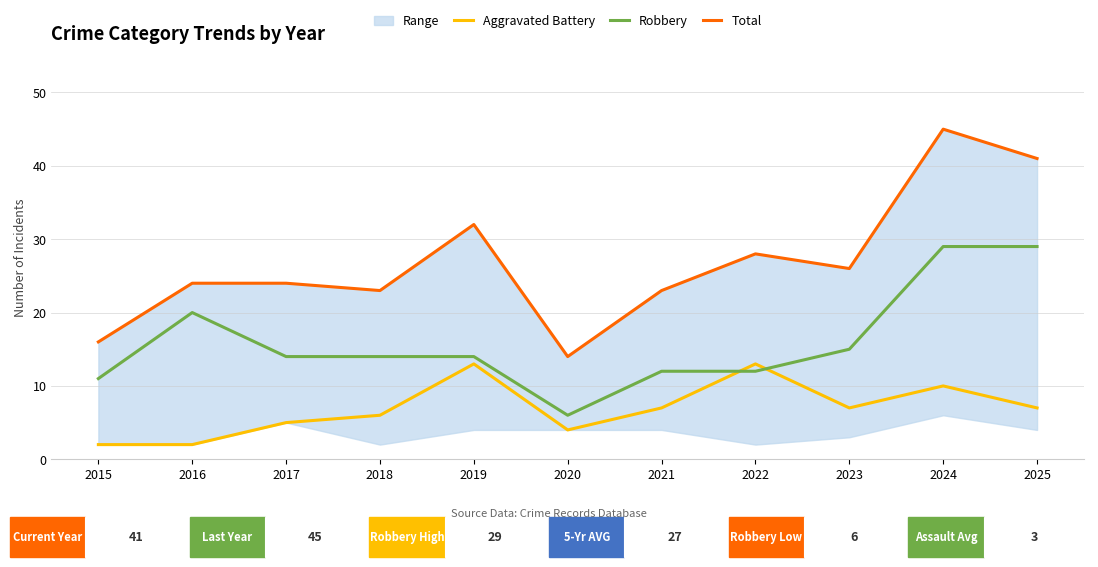

The value of Total at 2024 is 45. True or false?

True